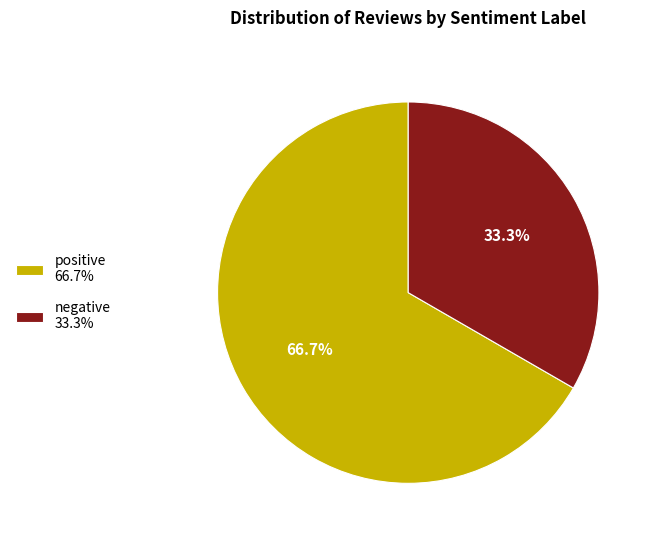

To the nearest percent, what percentage of the pie is negative?

33%